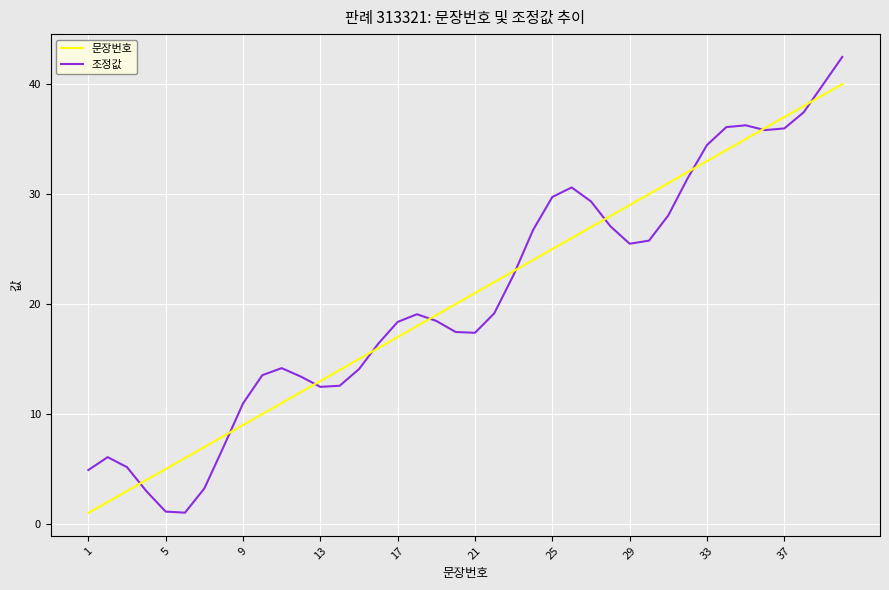

Rank the series by their maximum value, from lowest to highest.

문장번호, 조정값